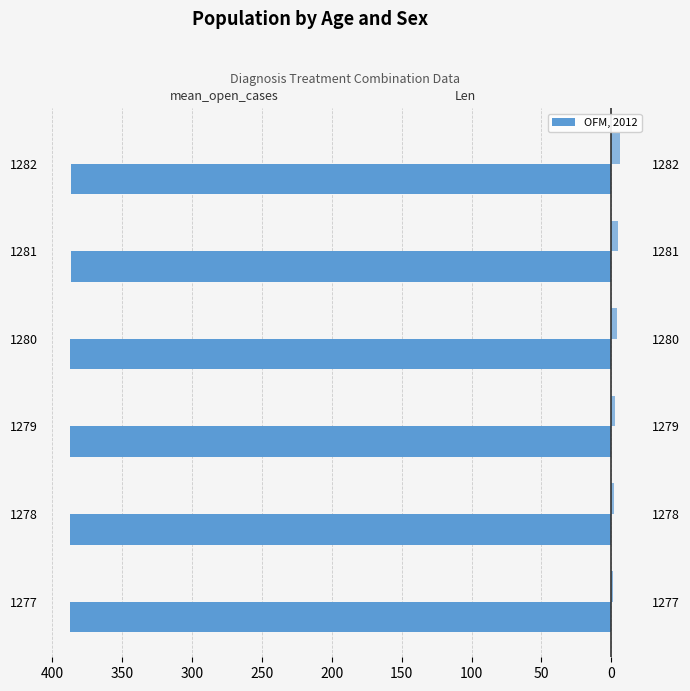

How many data points in Len are above 4?

2